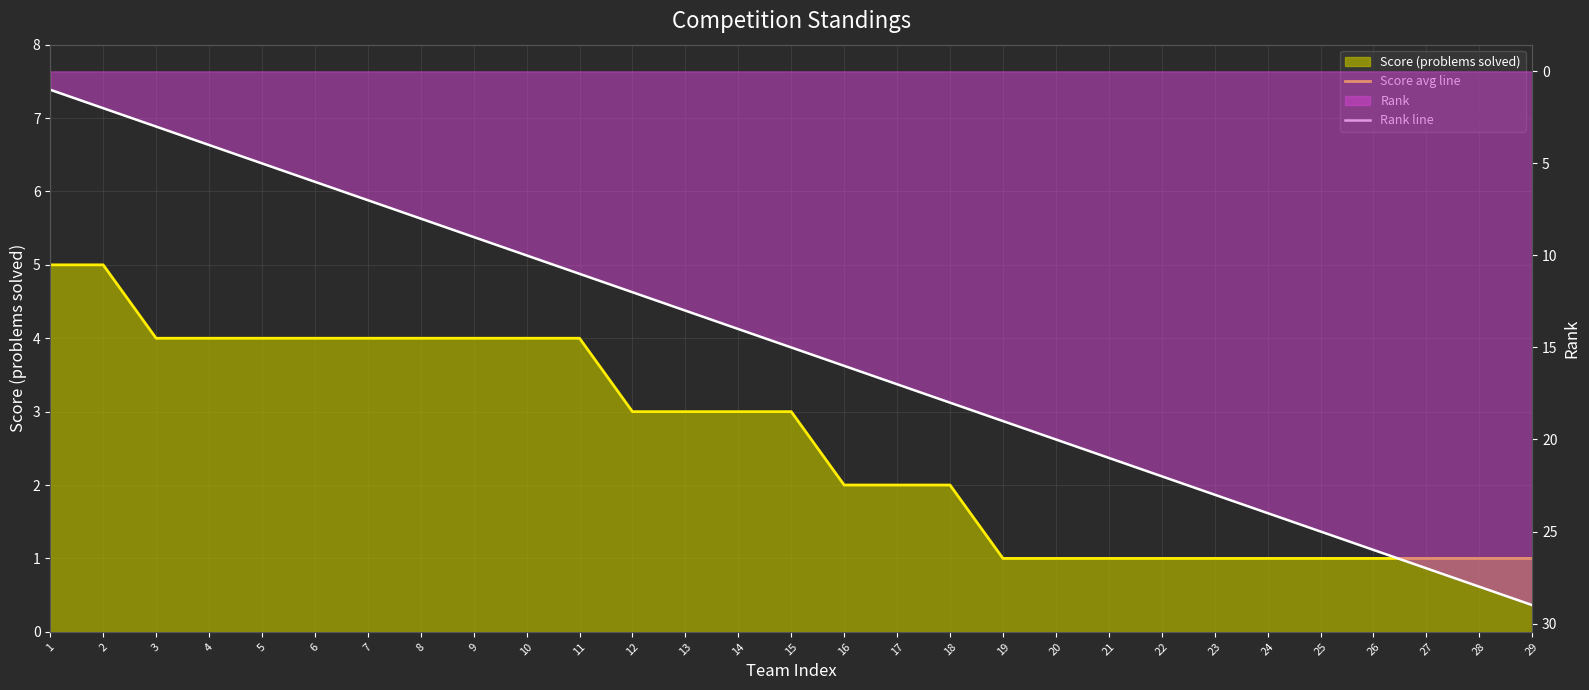

True or false: Score (monthly avg) has more than 0 points higher than both neighbors.

False